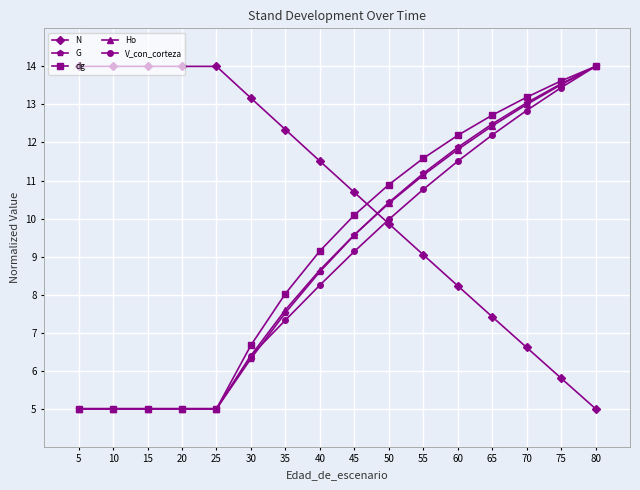

What is the value of the V_con_corteza point at the 13th from the left?

12.2